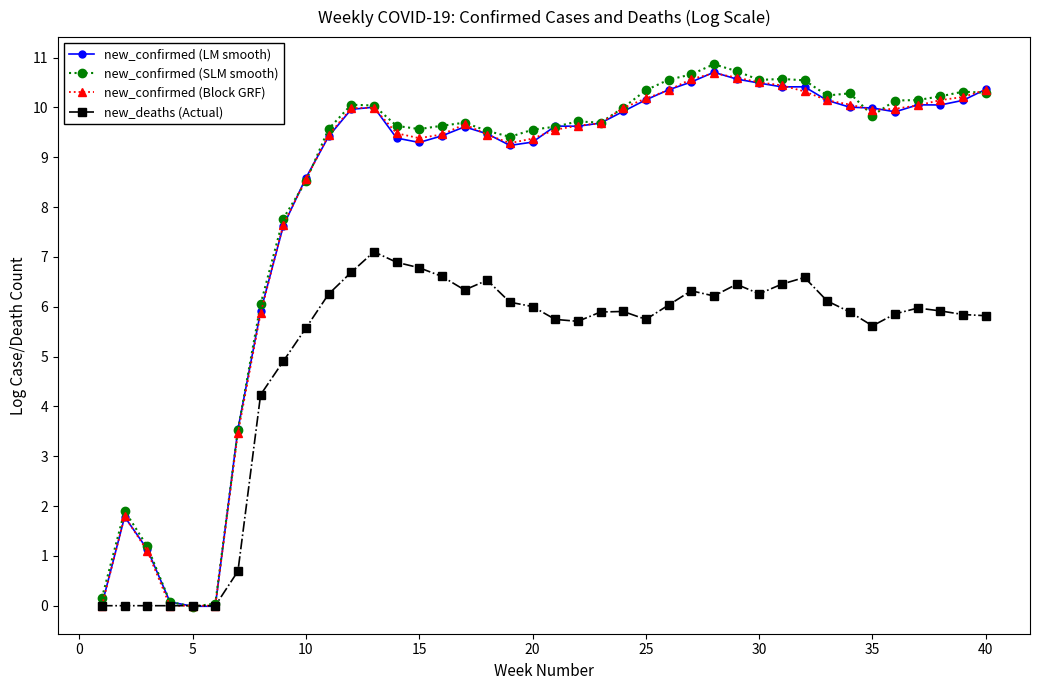

Which series has the widest spread of values?

new_confirmed (SLM smooth)